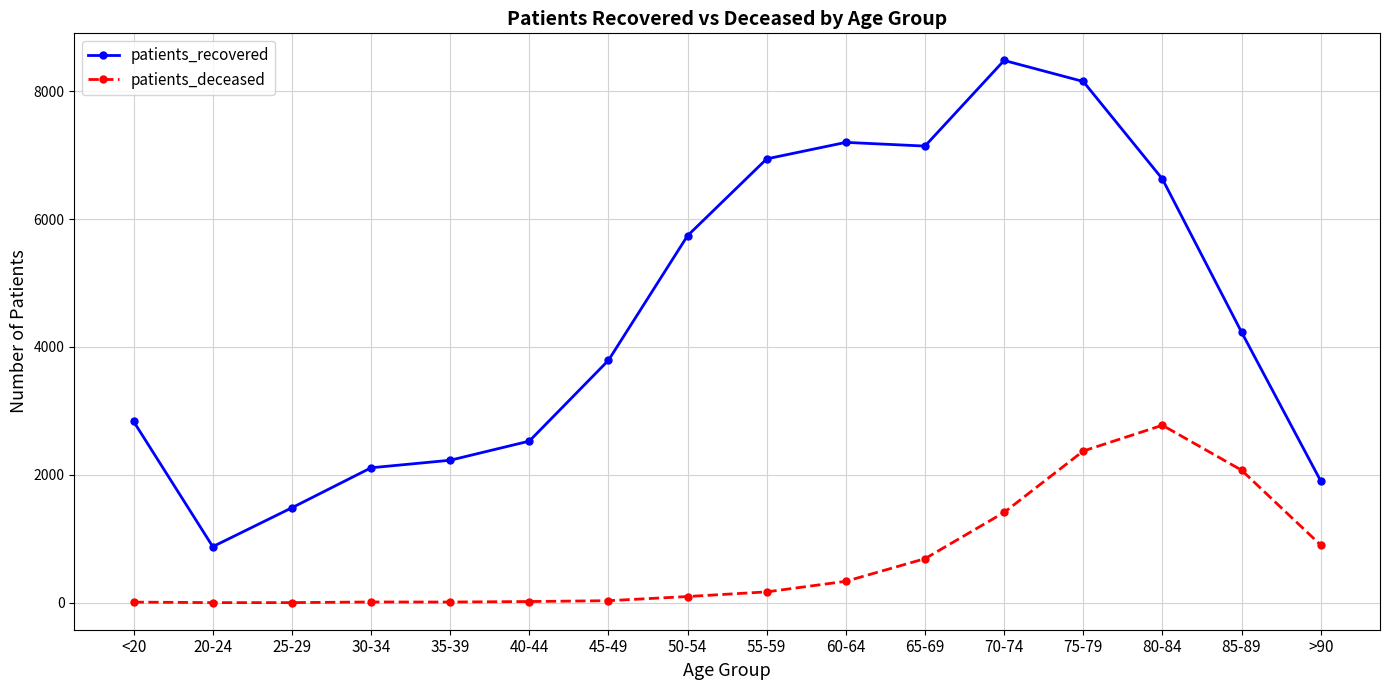

At how many categories does at least one series exceed 958?

15